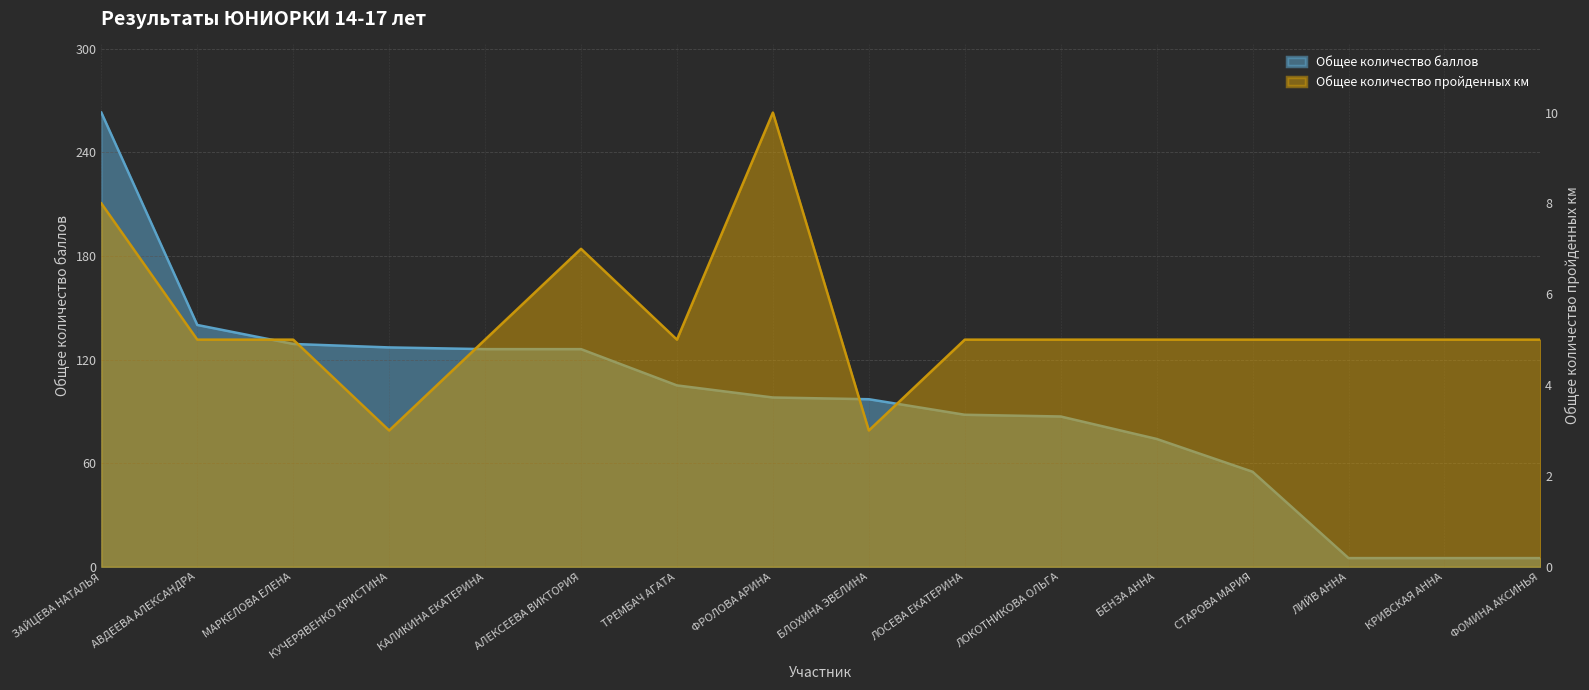

Does the chart have visible grid lines?

Yes